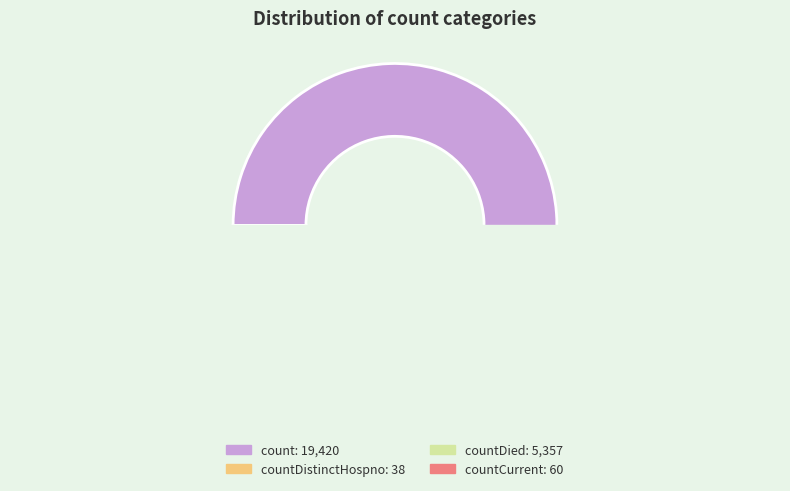

What is the change in value from countDistinctHospno to countDied?

+5319